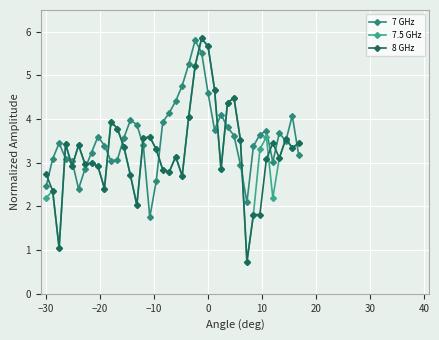

Count the number of categories in the chart.

40